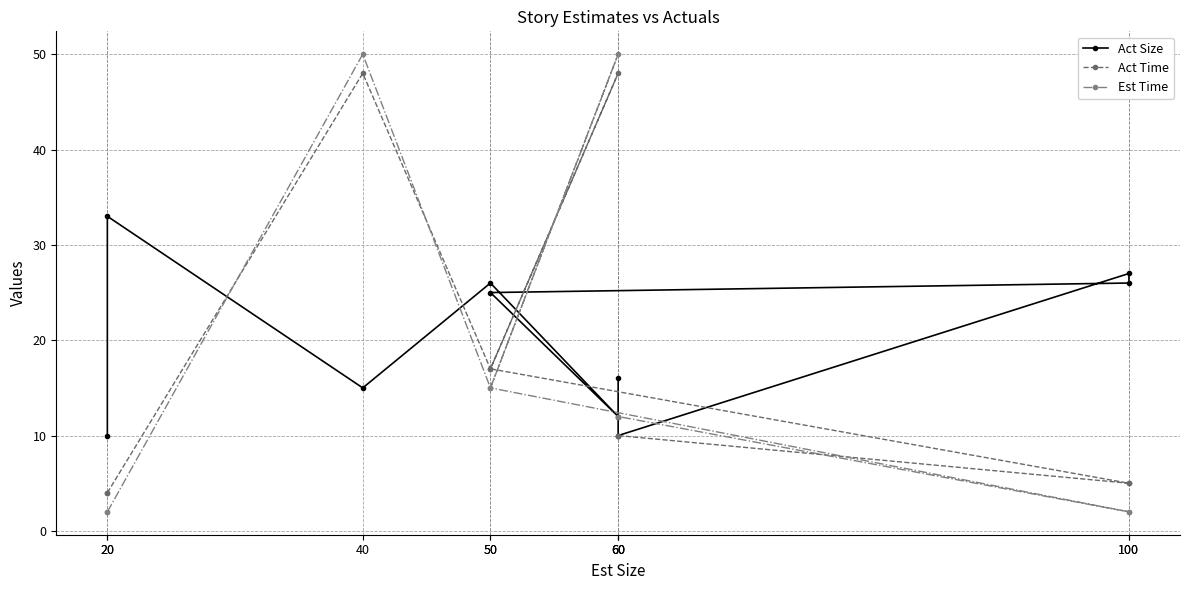

What is the label of the 10th point from the right?

20